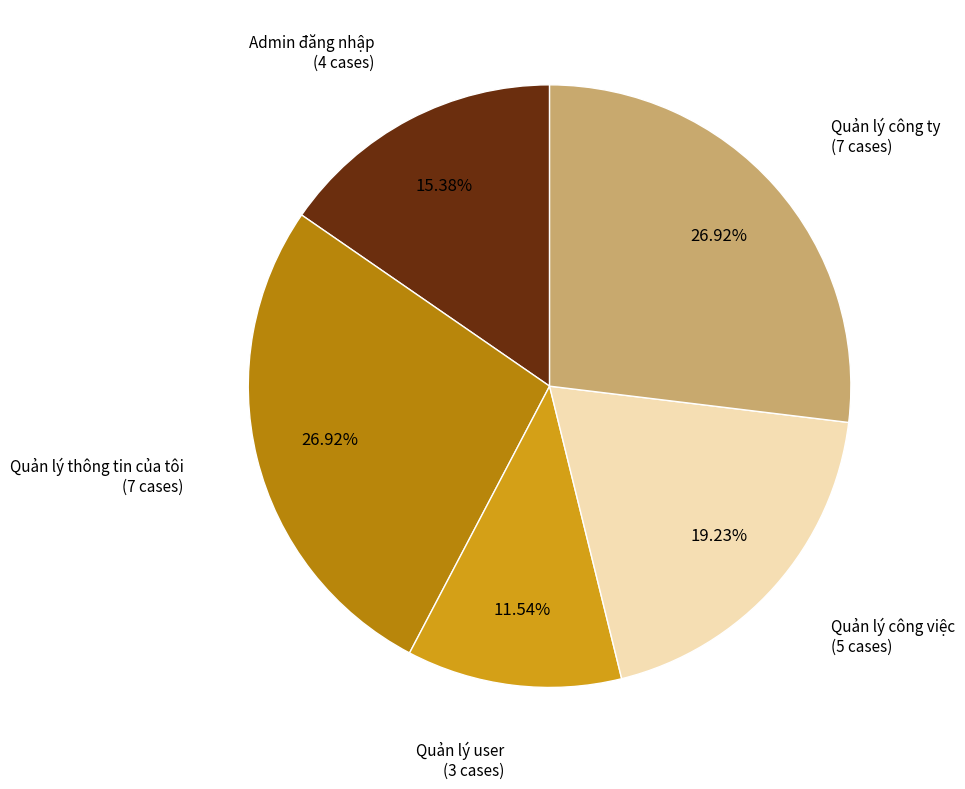

Count the number of slices in the pie.

5